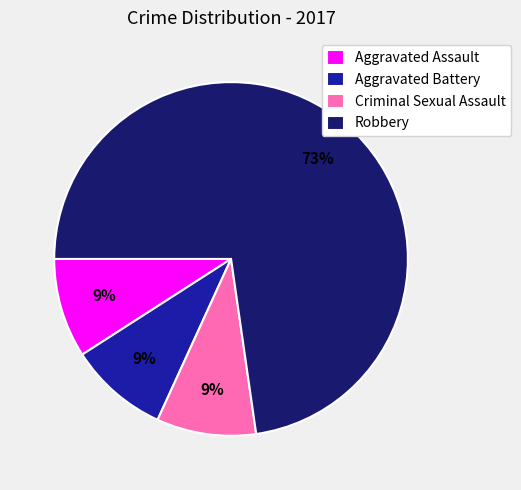

Between Aggravated Assault and Robbery, which is larger?

Robbery